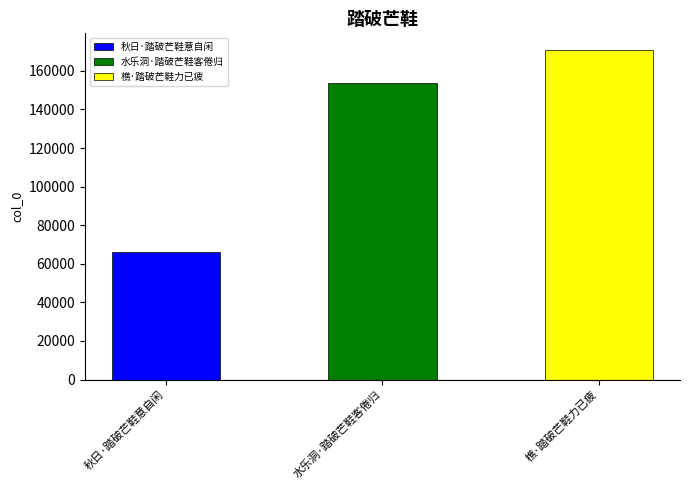

What is the greatest value displayed?

170936